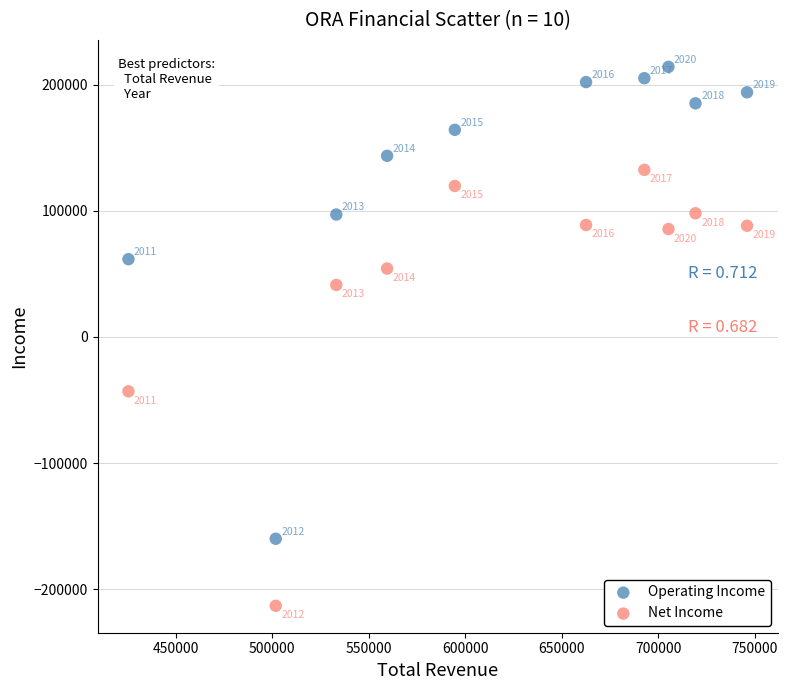

What are all the series names shown in the legend?

Operating Income, Net Income